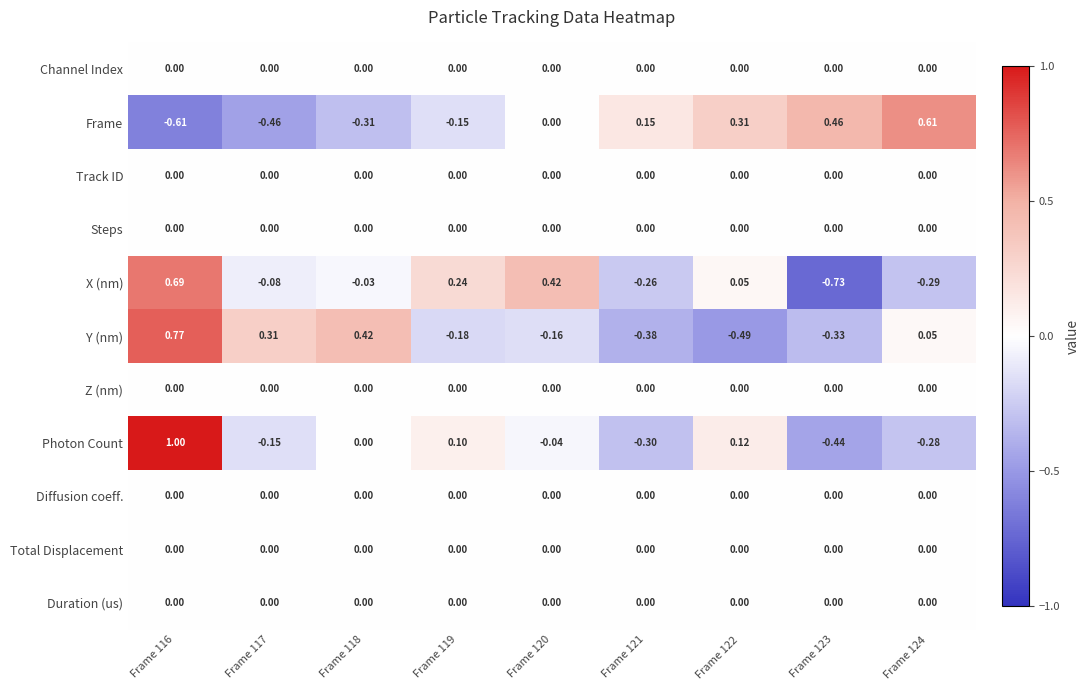

Is the value of Photon Count at Frame 117 greater than the value of X (nm) at Frame 117?

No